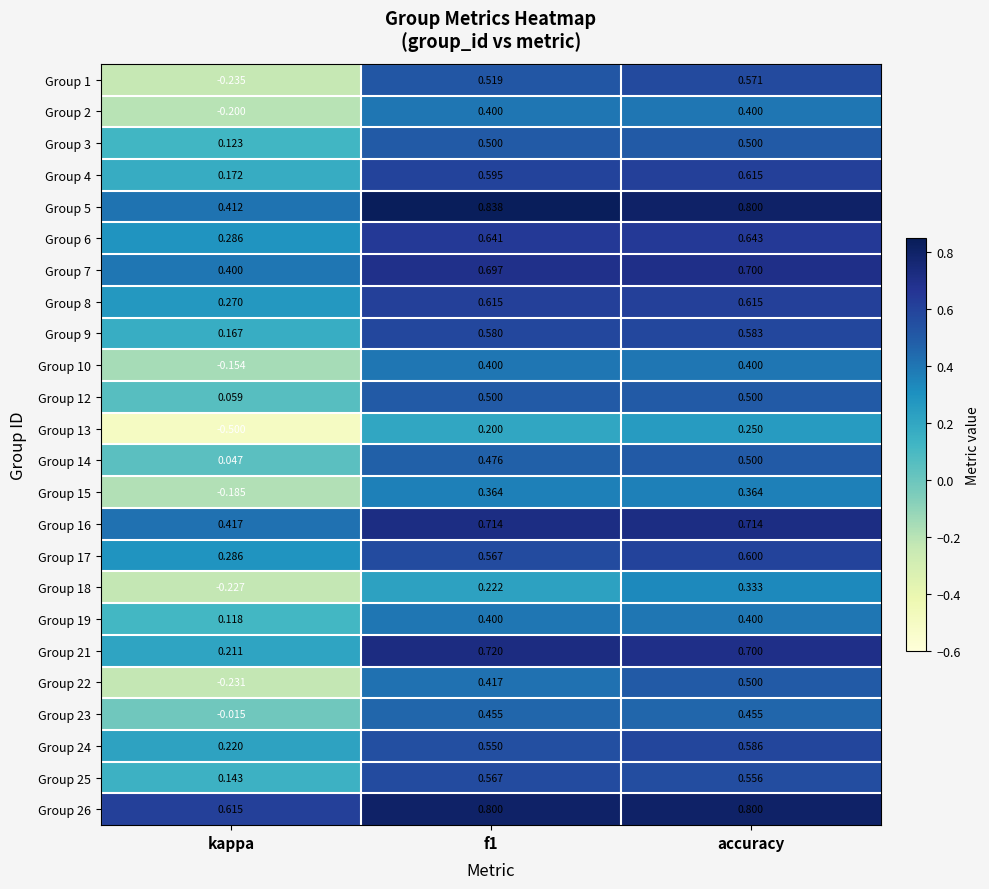

How many data points does each series have?

3